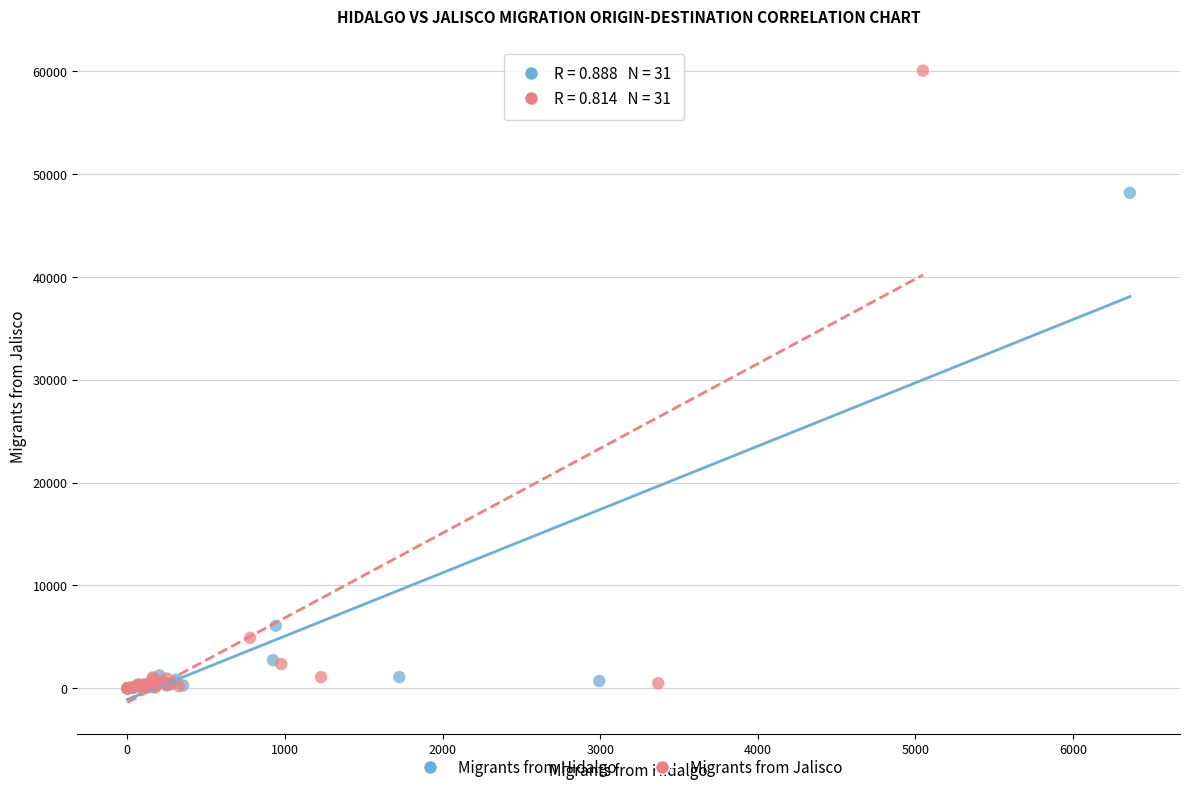

Which series reaches the maximum Y coordinate?

Migrants from Jalisco